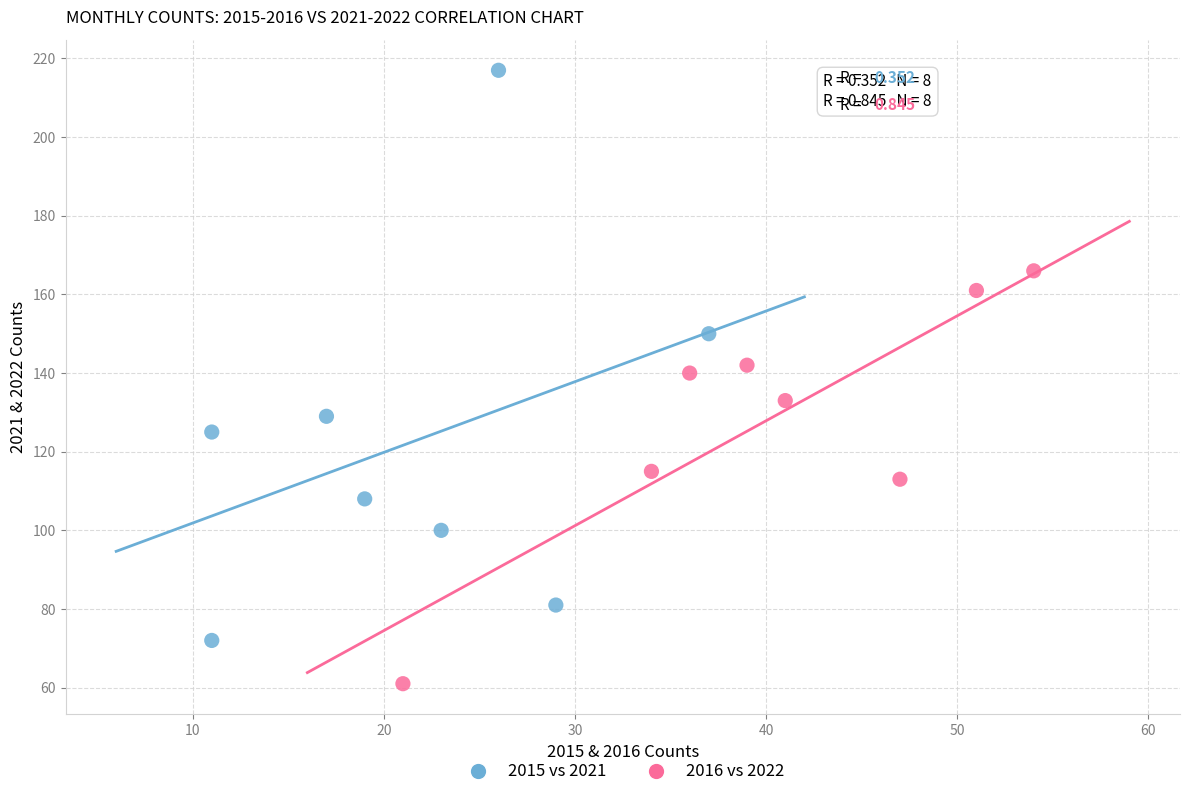

Which series contains the lowest Y value?

2016 vs 2022